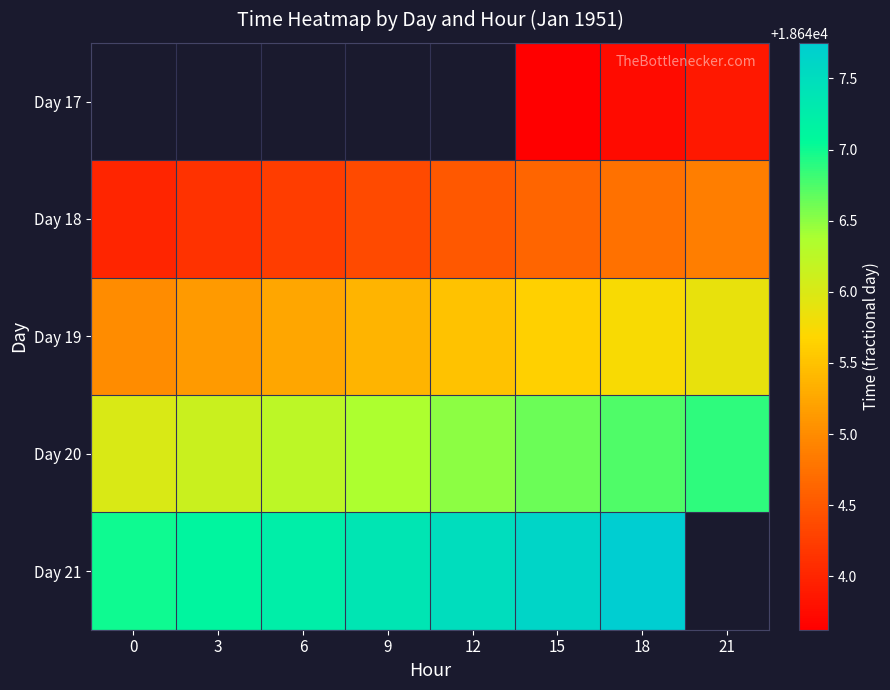

Which label corresponds to the largest value in the chart?

18